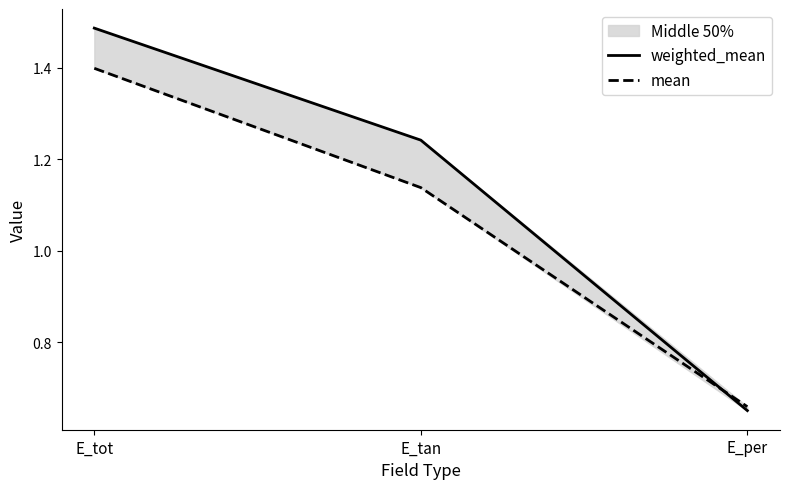

Count the number of data series in this chart.

2